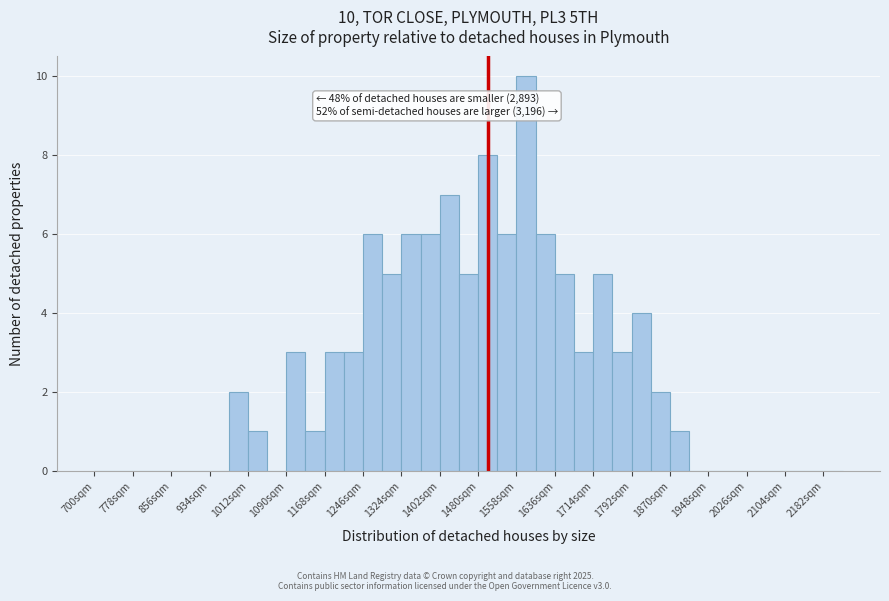

Around what value on the x-axis is the tallest bar? Give the approximate position of its centre, as read against the axis.

1580